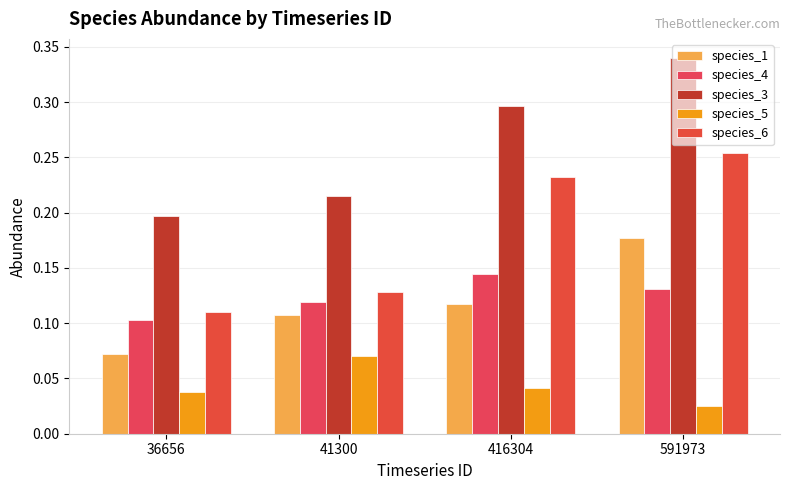

The value of species_5 at 41300 is 0.1. True or false?

True